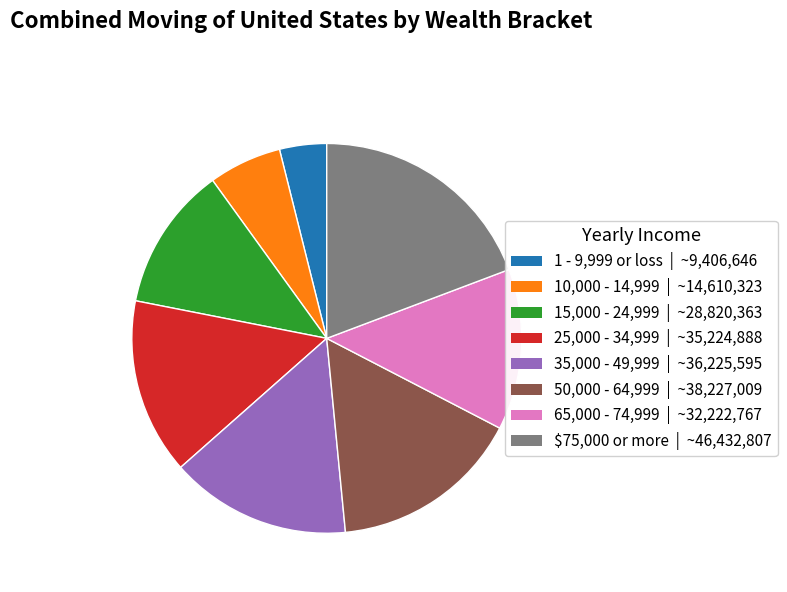

Is there a majority slice in this chart?

No